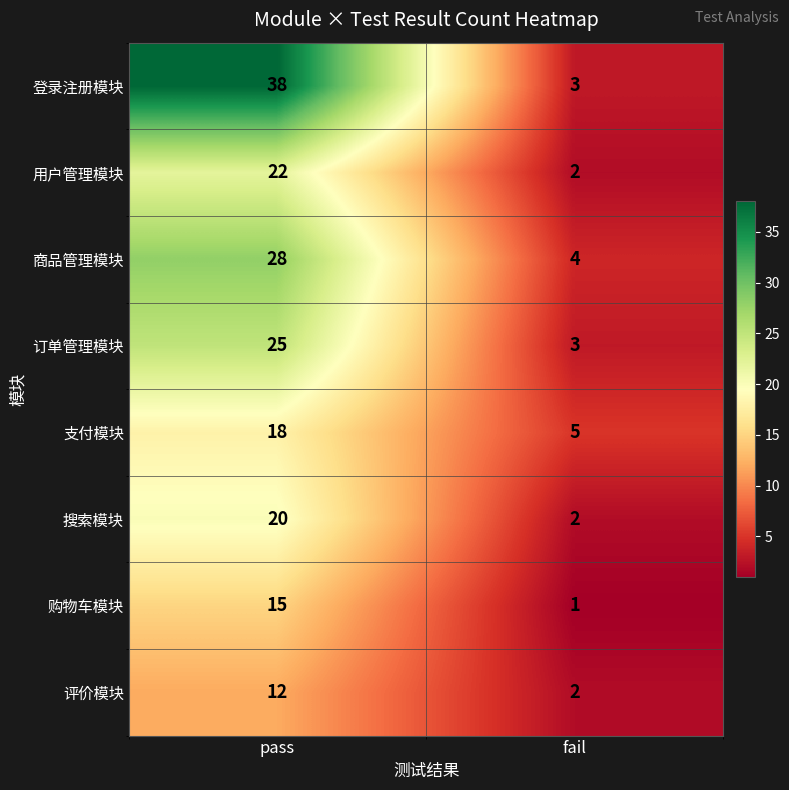

At which category is the sum across all series the highest?

pass